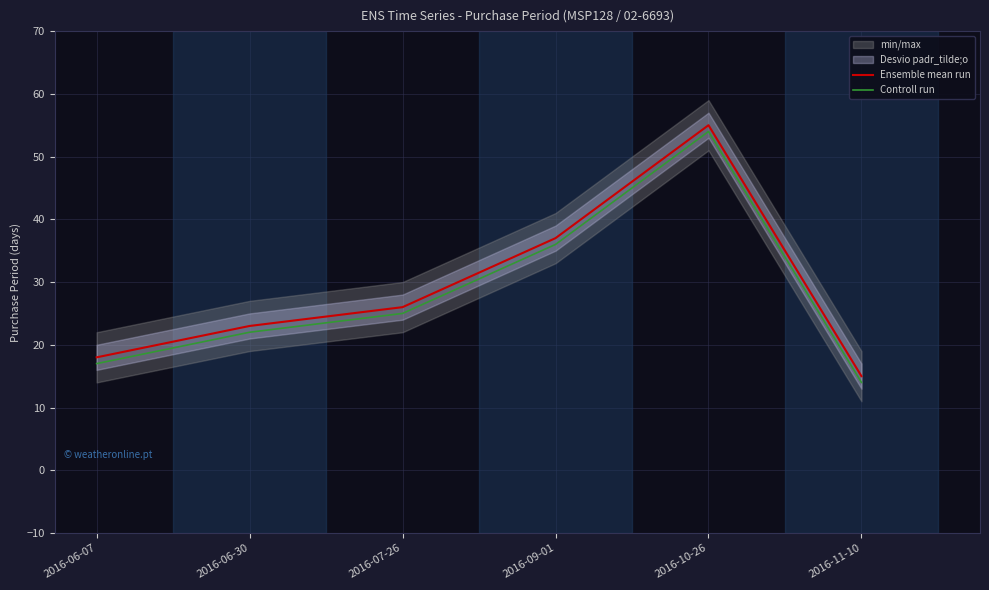

Where is the first local maximum for Ensemble mean run?

2016-10-26